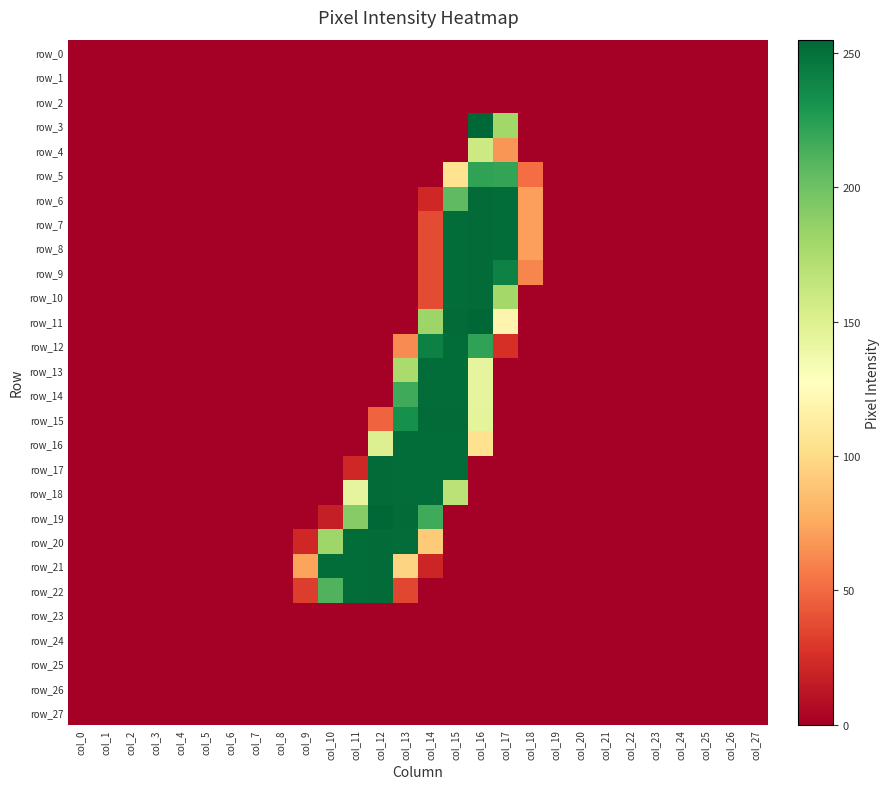

Is the value of row_15 at col_0 greater than the value of row_13 at col_26?

No